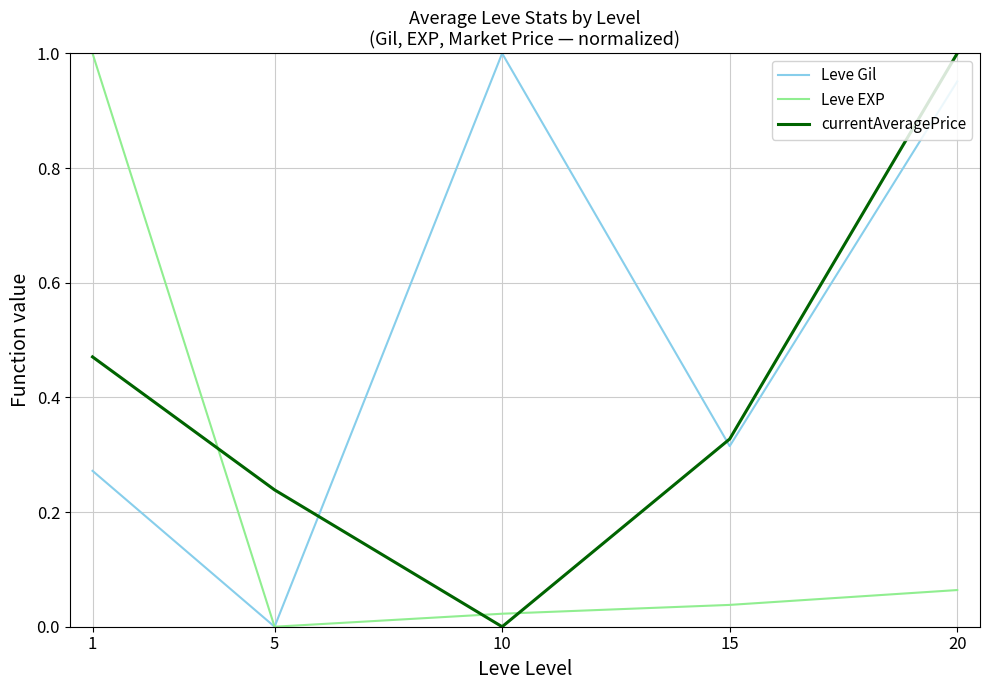

True or false: currentAveragePrice and Leve EXP cross at least once.

True